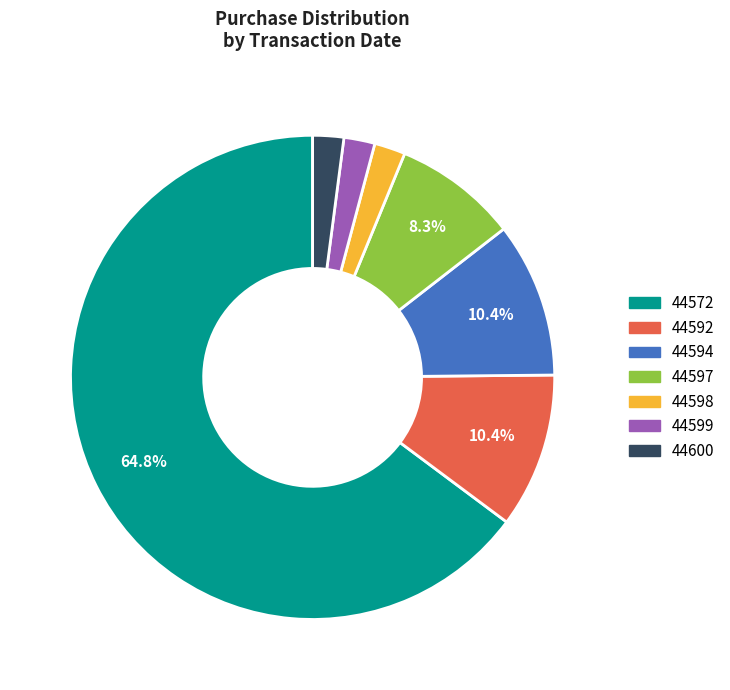

How many slices are in this pie chart?

7